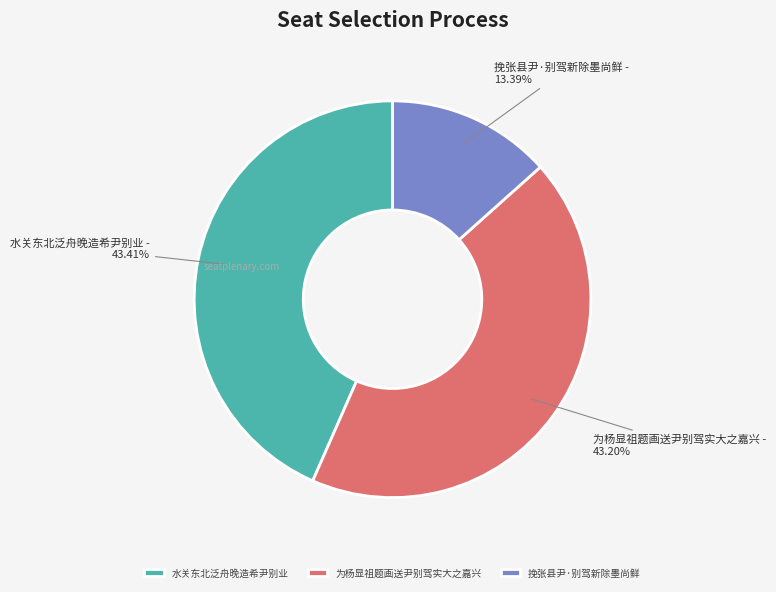

Count the number of slices in the pie.

3